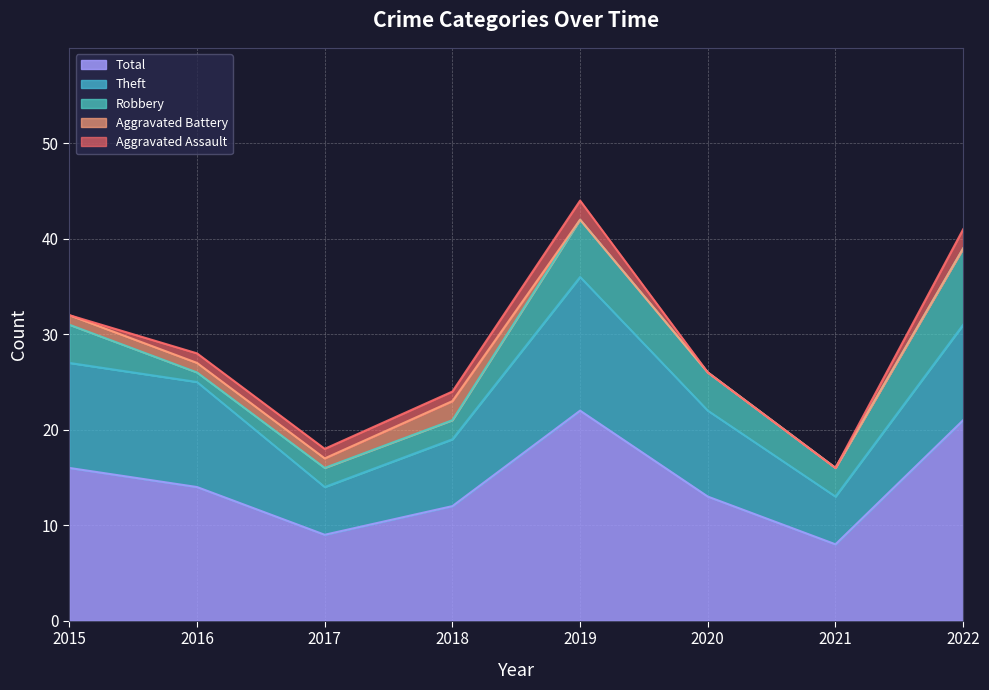

True or false: Aggravated Battery and Theft cross at least once.

False